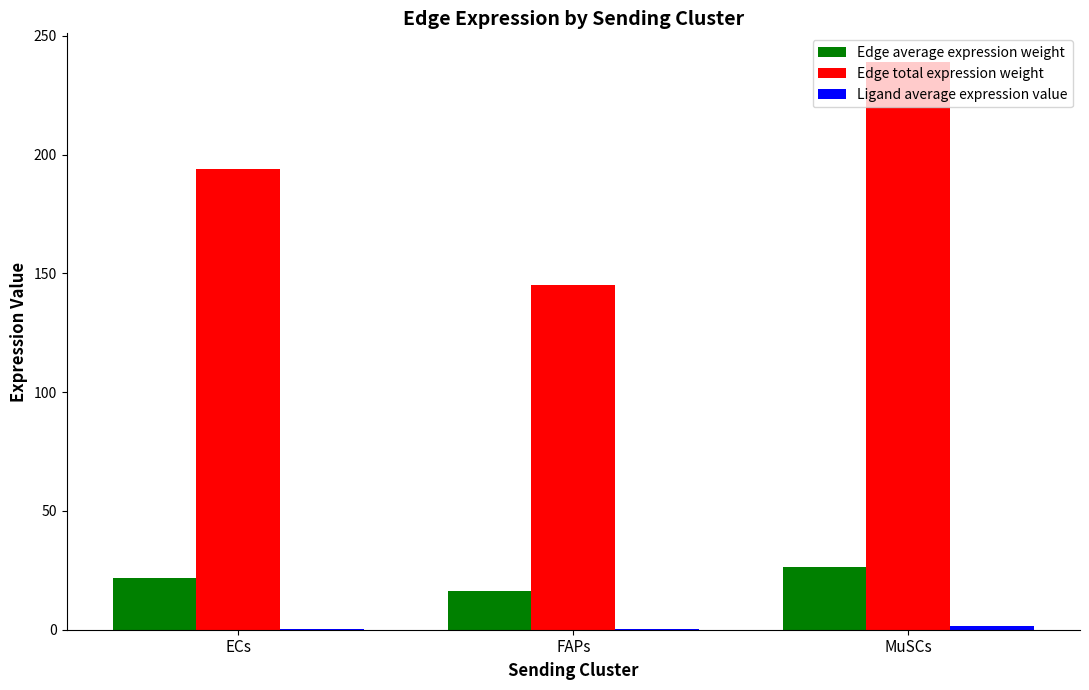

Does the chart contain stacked bars?

No